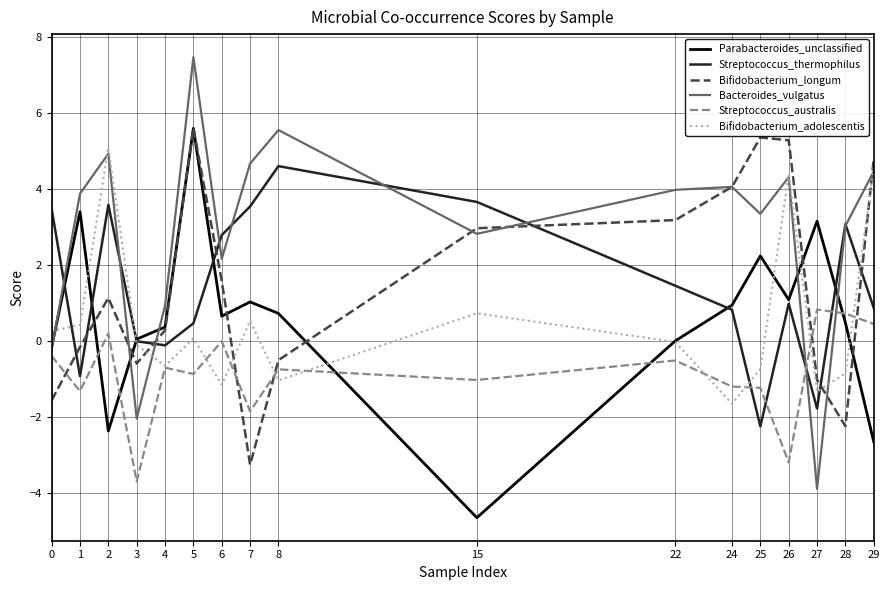

After their last crossing, which series has the higher values: Streptococcus_thermophilus or Parabacteroides_unclassified?

Streptococcus_thermophilus